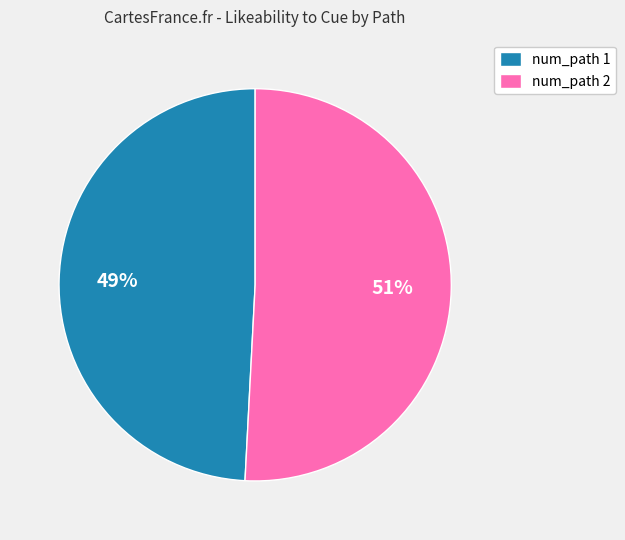

The num_path 1 slice represents 49% of the pie. True or false?

True